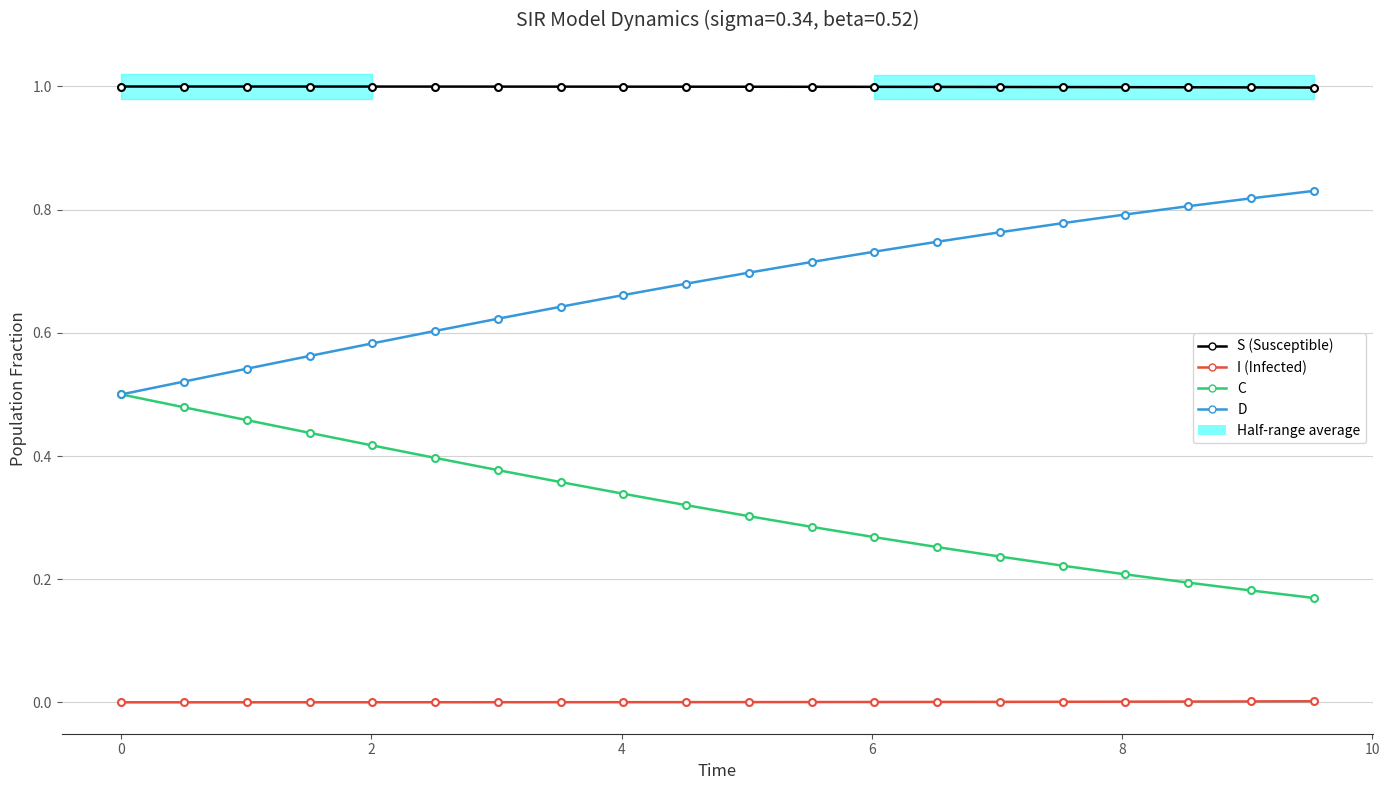

What is the sum of the S values at 4 and 6?

2.0